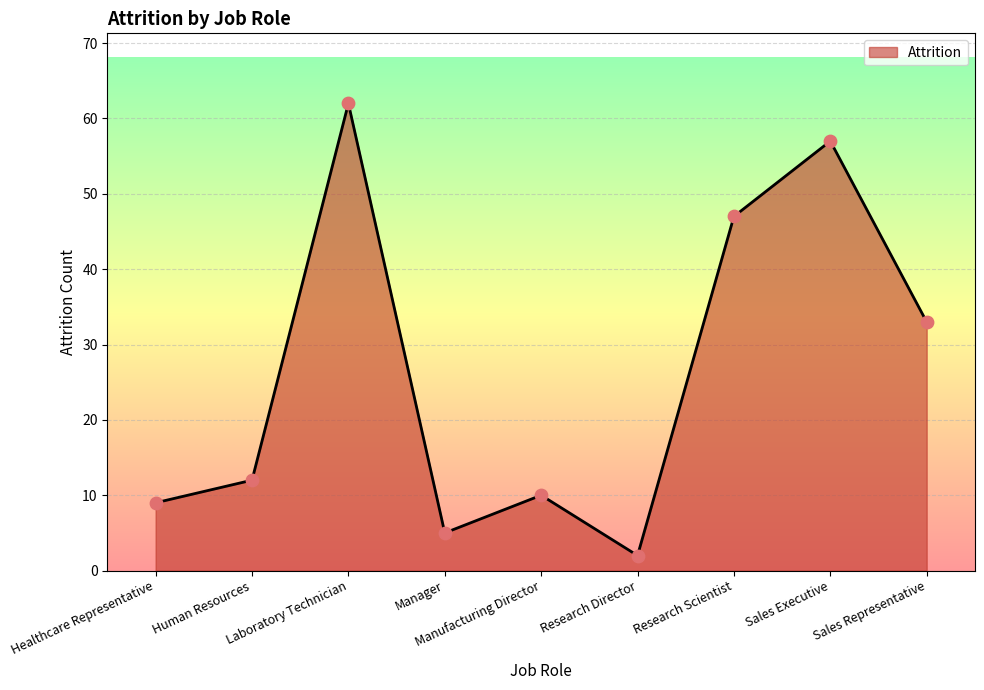

What is the change in value from Research Director to Sales Executive?

+55